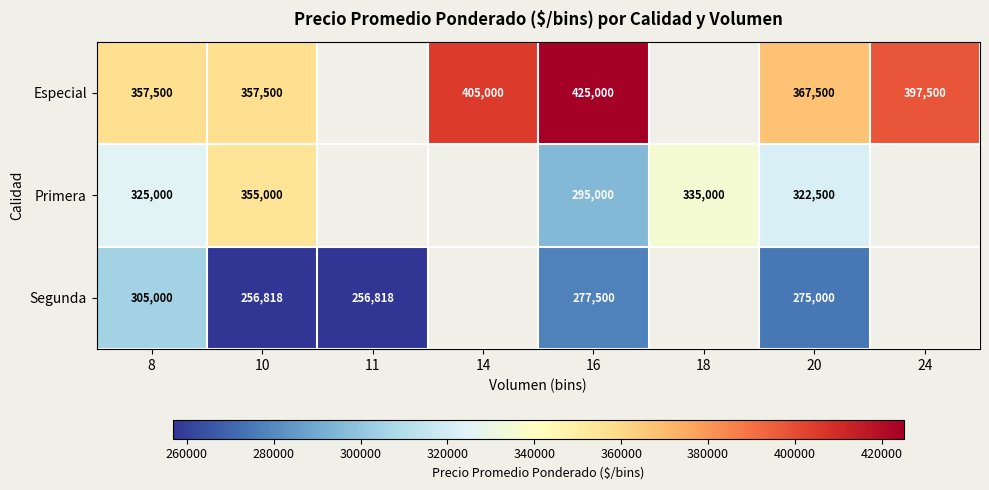

Is it true that Especial equals 425000 at 16?

True